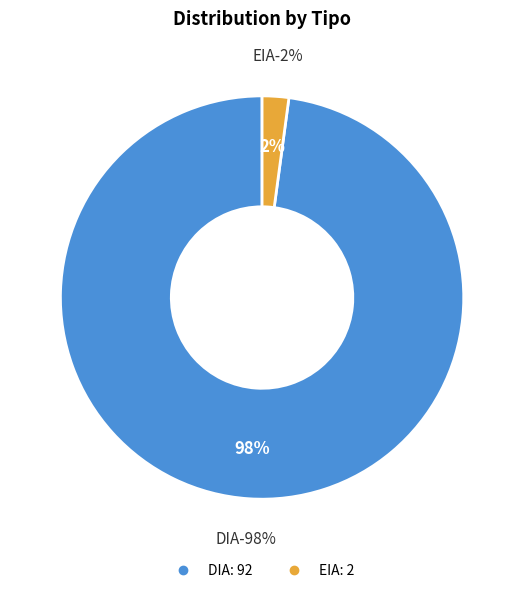

Does EIA represent more than half of the total?

No